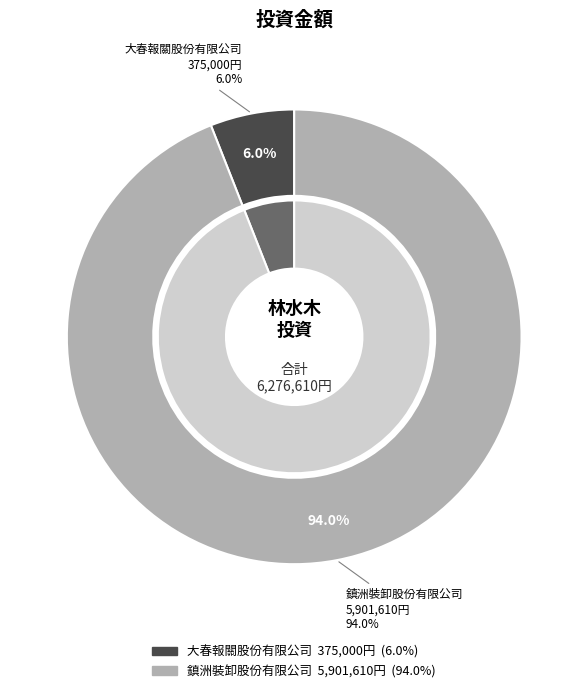

To the nearest percent, what is the difference between the 大春報關股份有限公司 and 鎮洲裝卸股份有限公司 slice percentages?

88%